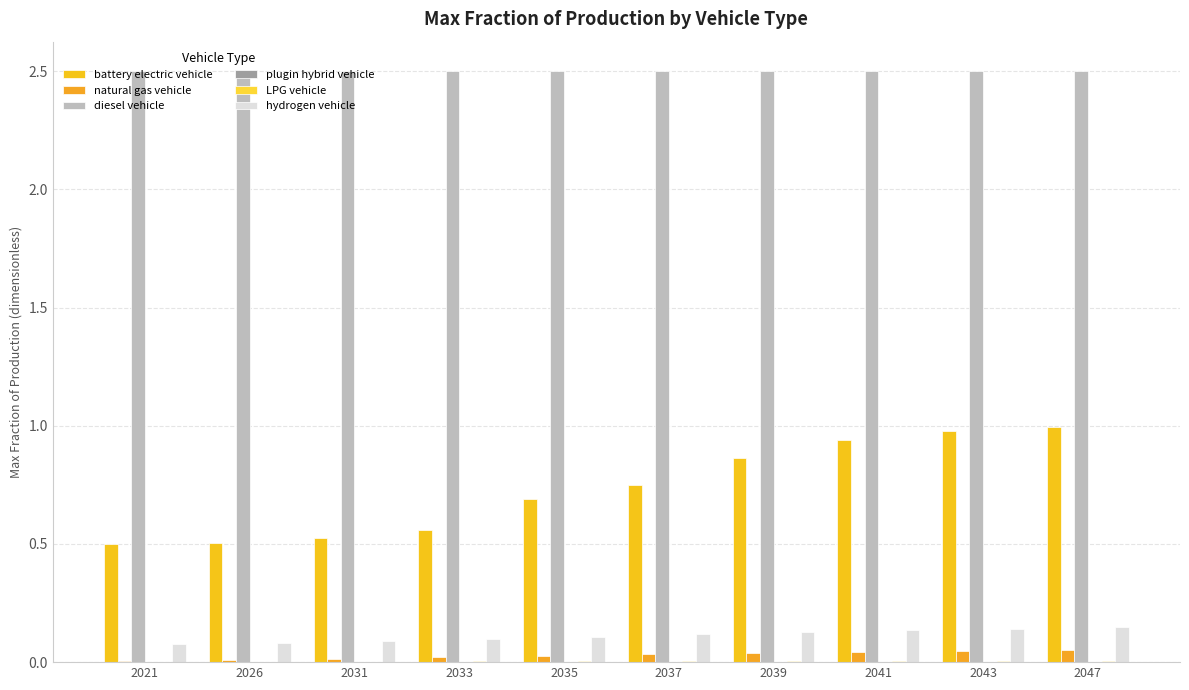

How many hydrogen vehicle values are between 0 and 1?

10